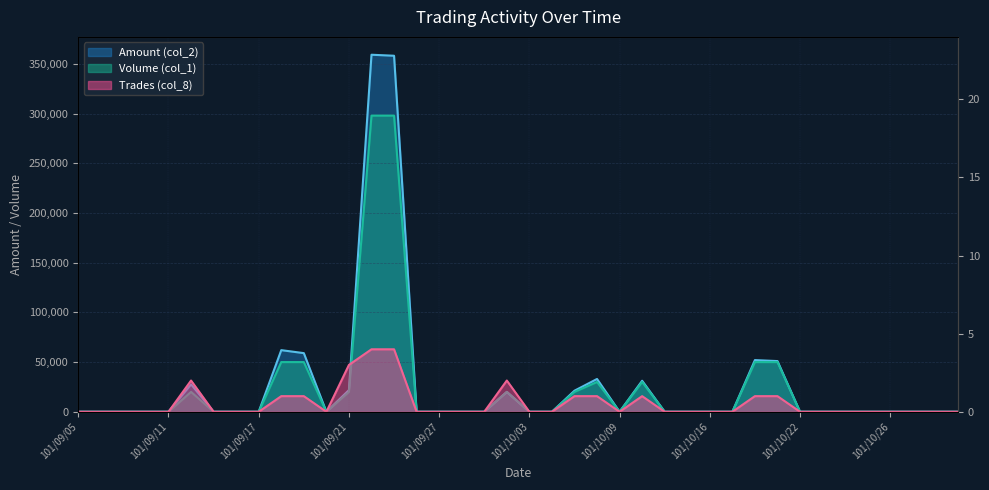

Is the value of Amount (col_2) at 101/10/08 greater than the value of Trades (col_8) at 101/10/15?

Yes